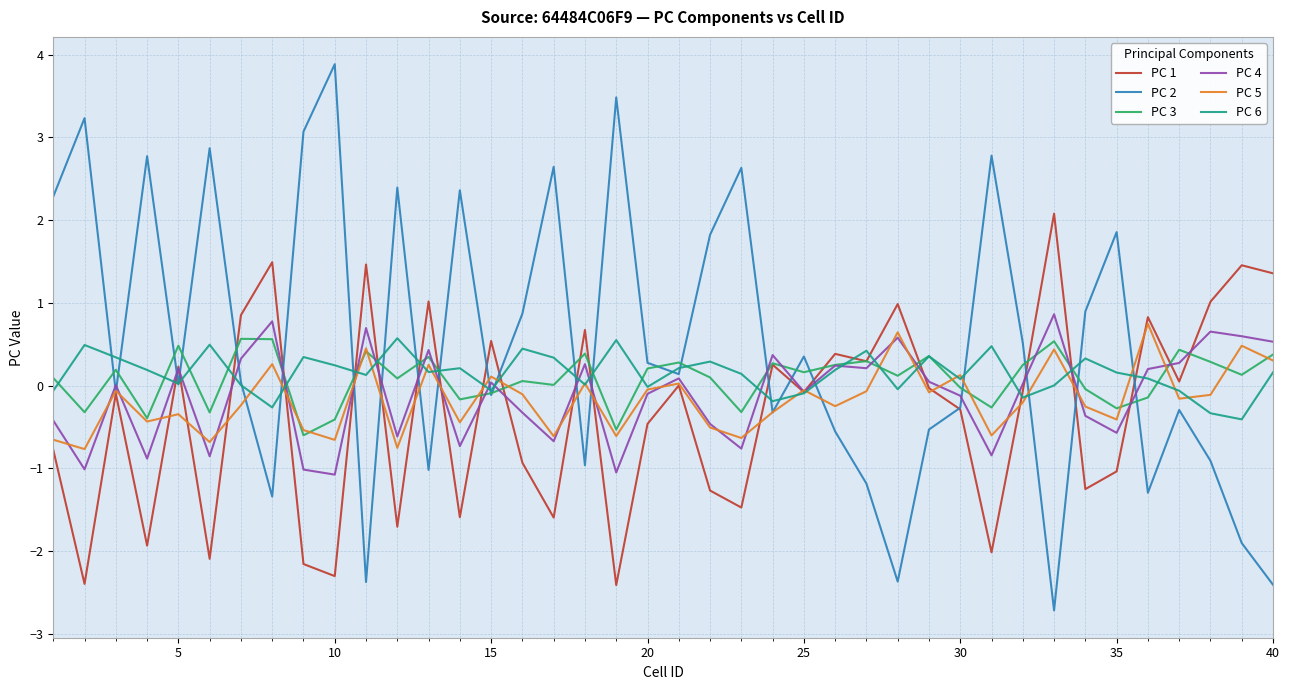

What is the lowest value of the PC 5 series?

-0.8